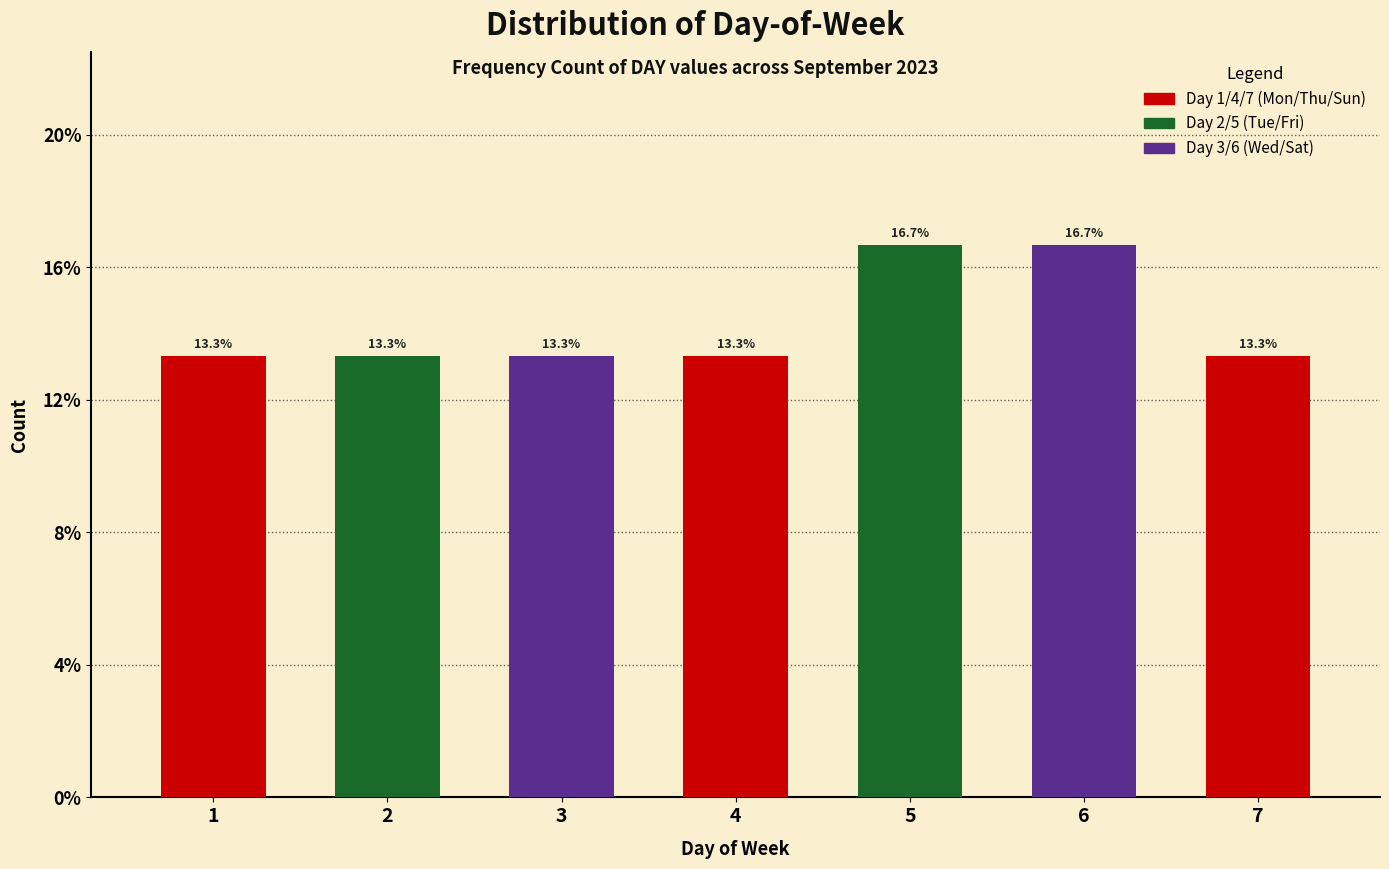

Reading left to right, what are all the values shown in this chart?

1=13.3	2=13.3	3=13.3	4=13.3	5=16.7	6=16.7	7=13.3